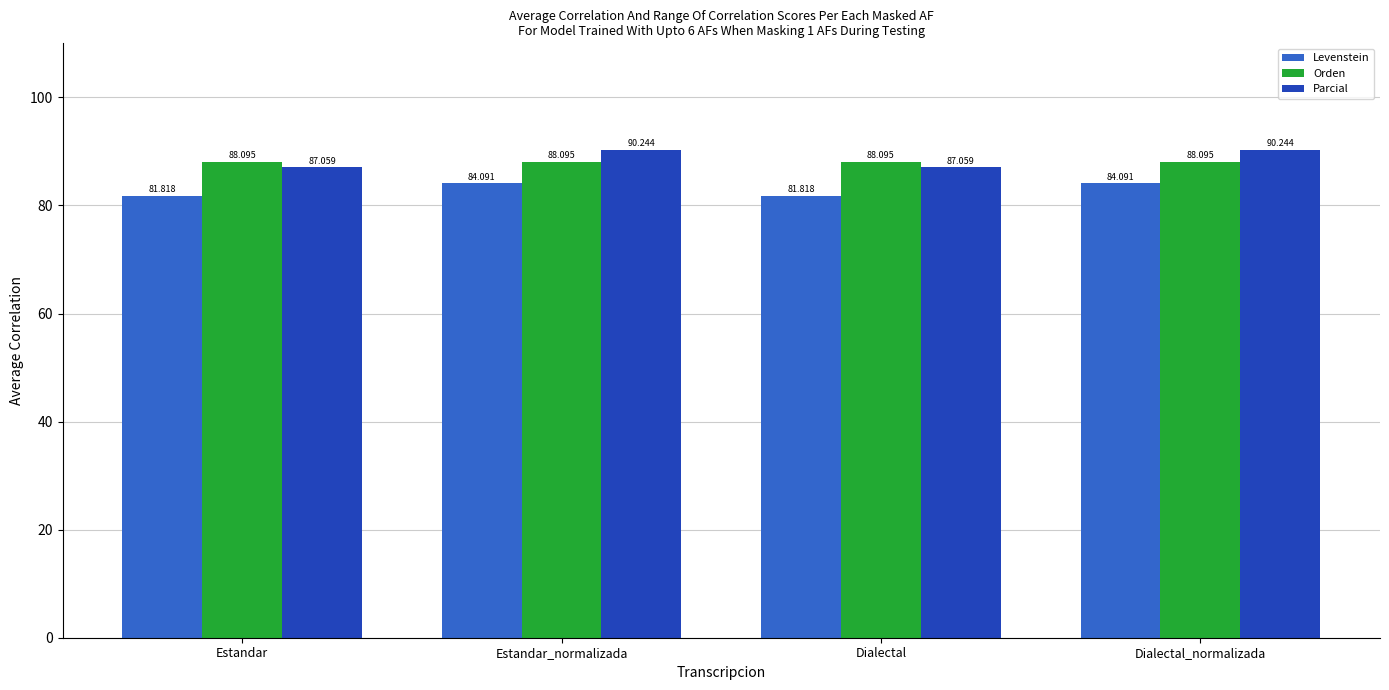

What position from the right is Estandar_normalizada?

3